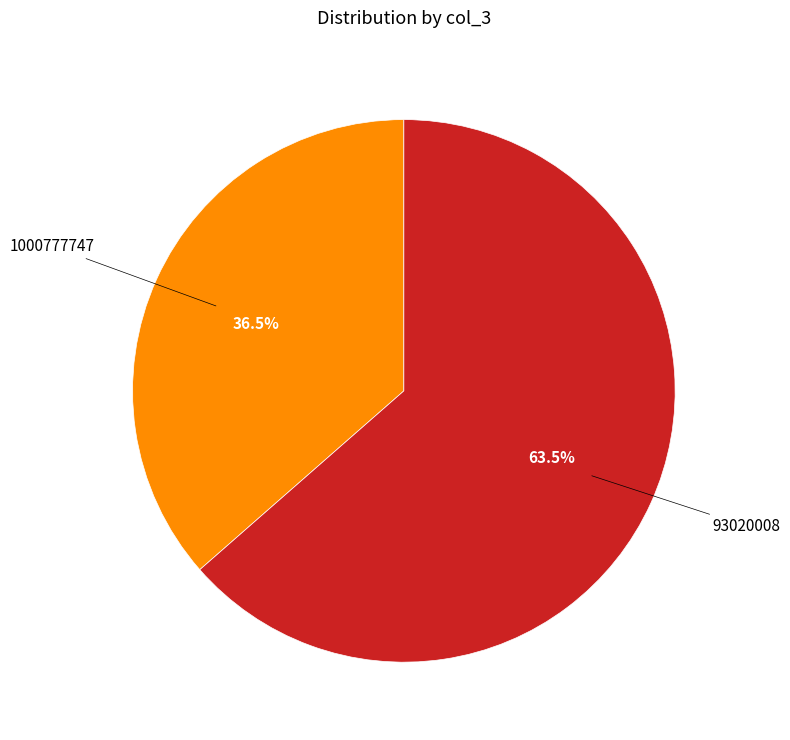

Is there any slice that represents more than half of the pie?

Yes